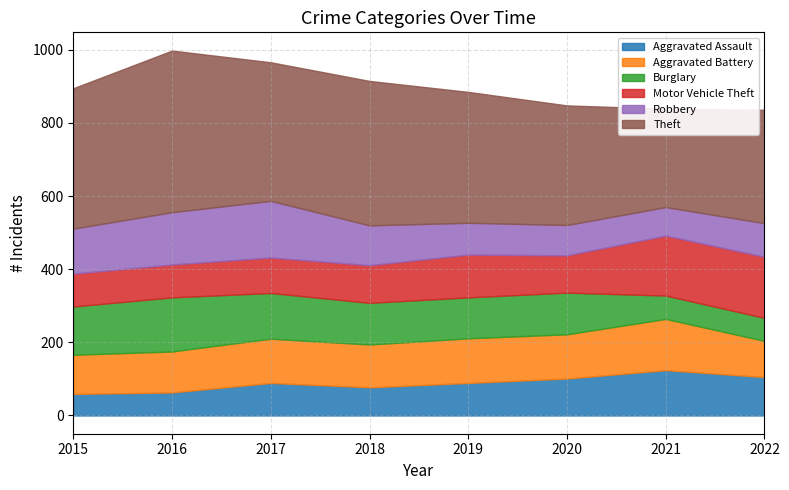

At which category does the chart reach its peak across all series?

2016